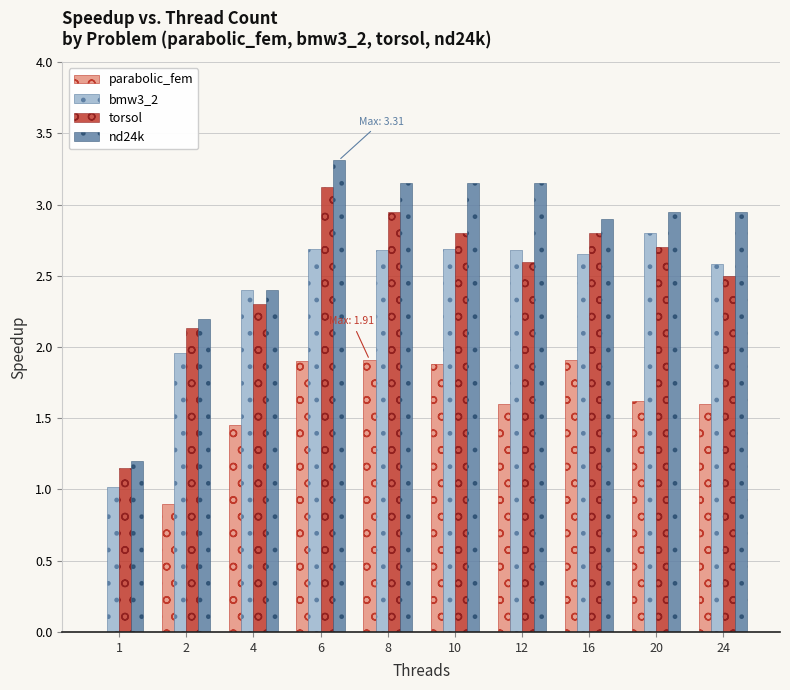

What is the sum of all parabolic_fem values?

14.8